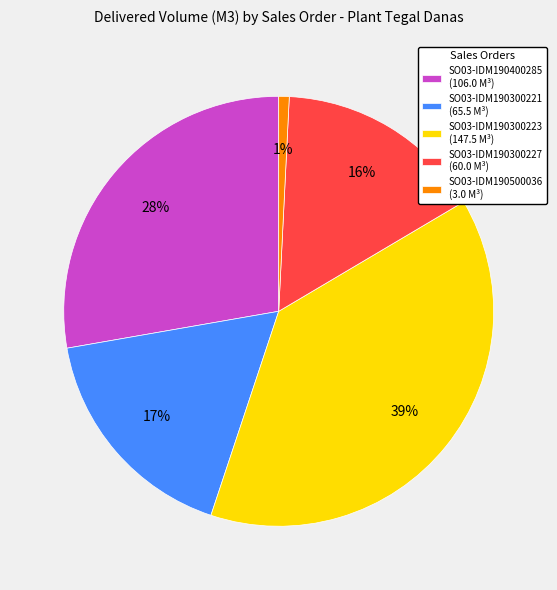

Which has a higher value, SO03-IDM190300221 or SO03-IDM190400285?

SO03-IDM190400285